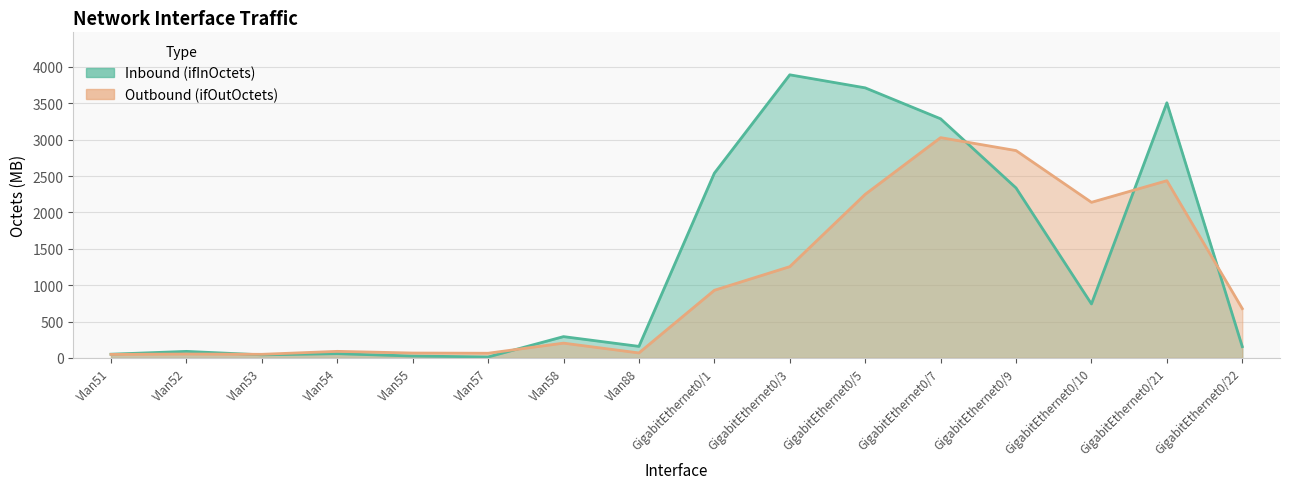

How many intersections are there between Inbound (ifInOctets) and Outbound (ifOutOctets)?

5